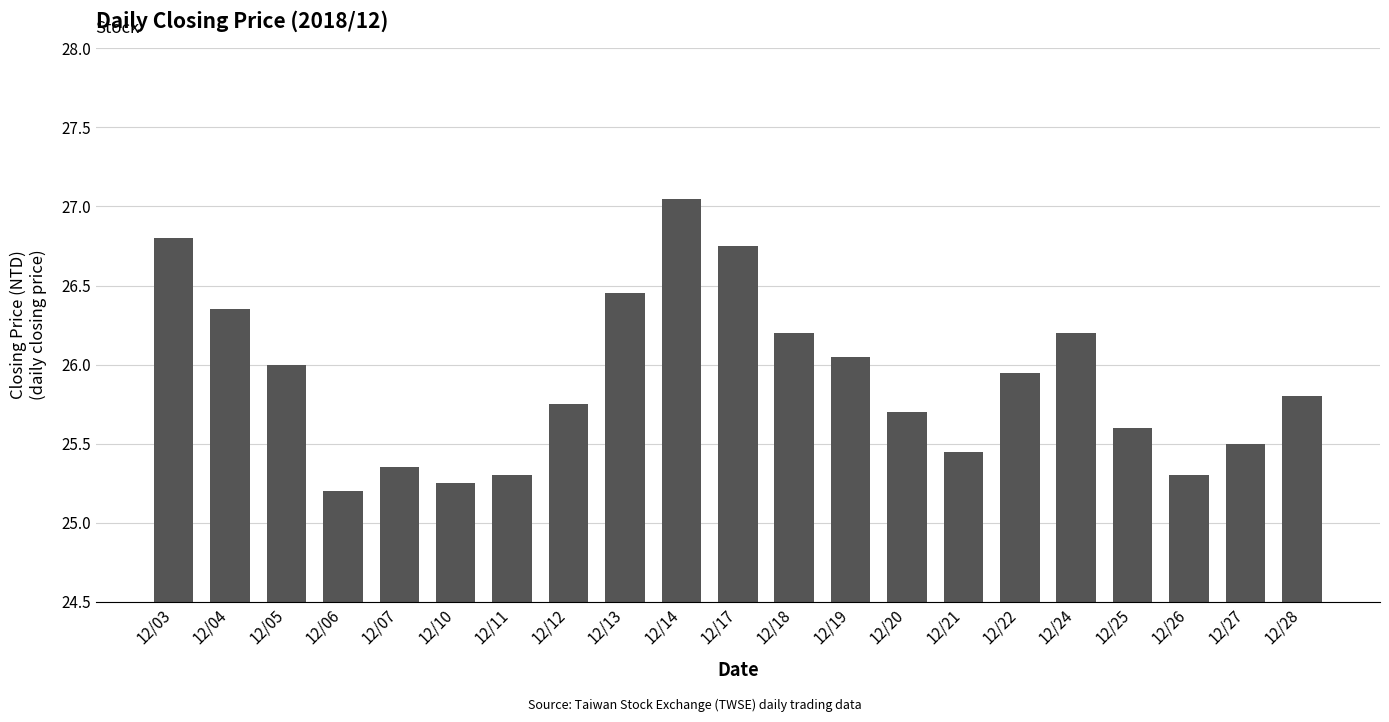

What is the sum of all values?

544.0